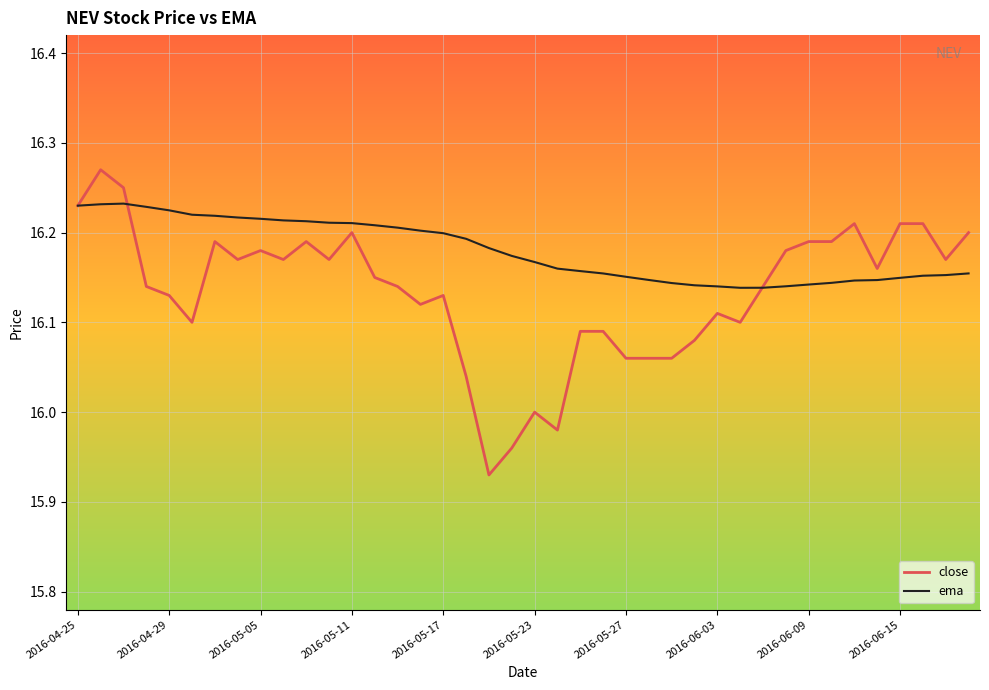

Rank the series by their maximum value, from highest to lowest.

close, ema